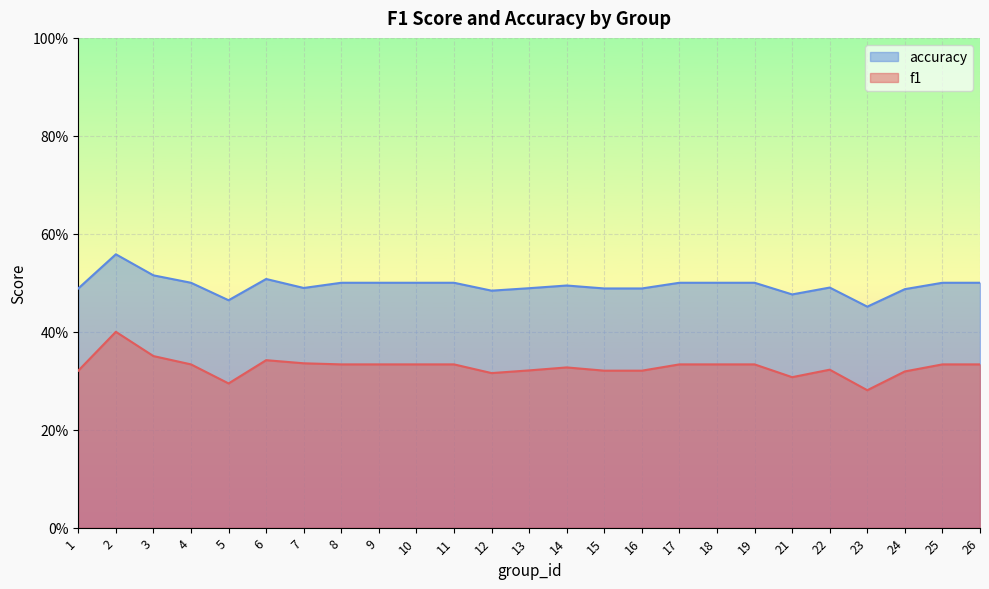

Reading left to right, list all the values displayed in this chart.

f1: 0.3	0.4	0.4	0.3	0.3	0.3	0.3	0.3	0.3	0.3	0.3	0.3	0.3	0.3	0.3	0.3	0.3	0.3	0.3	0.3	0.3	0.3	0.3	0.3	0.3
accuracy: 0.5	0.6	0.5	0.5	0.5	0.5	0.5	0.5	0.5	0.5	0.5	0.5	0.5	0.5	0.5	0.5	0.5	0.5	0.5	0.5	0.5	0.5	0.5	0.5	0.5